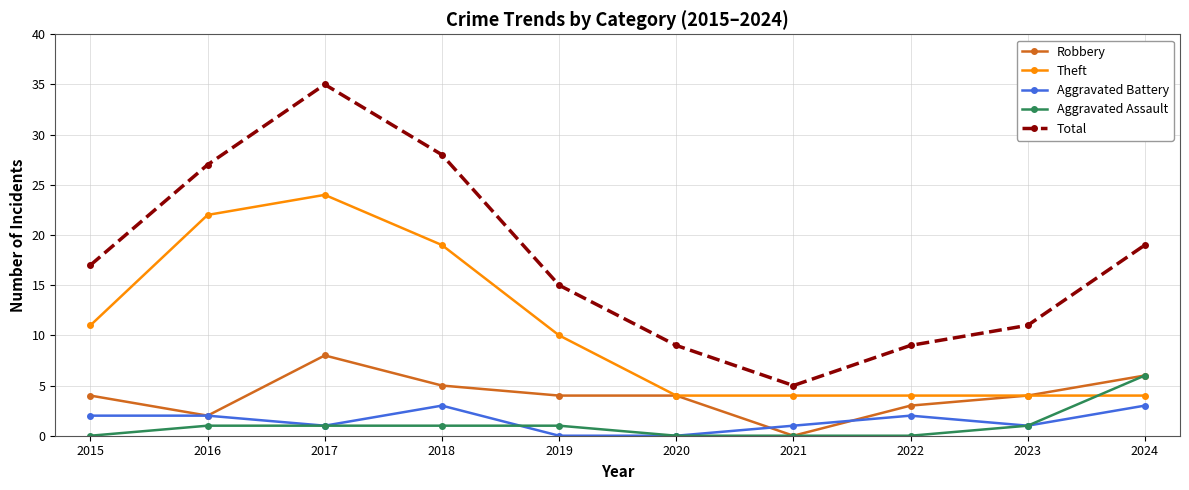

Is this an area chart (filled region under the line)?

No